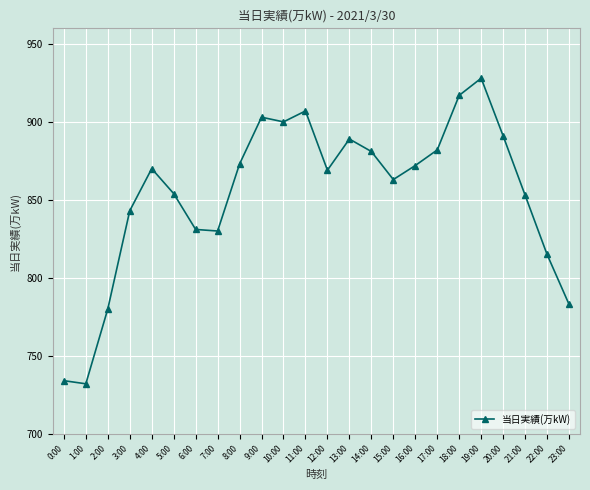

How many points are higher than both their immediate neighbors (excluding endpoints)?

5